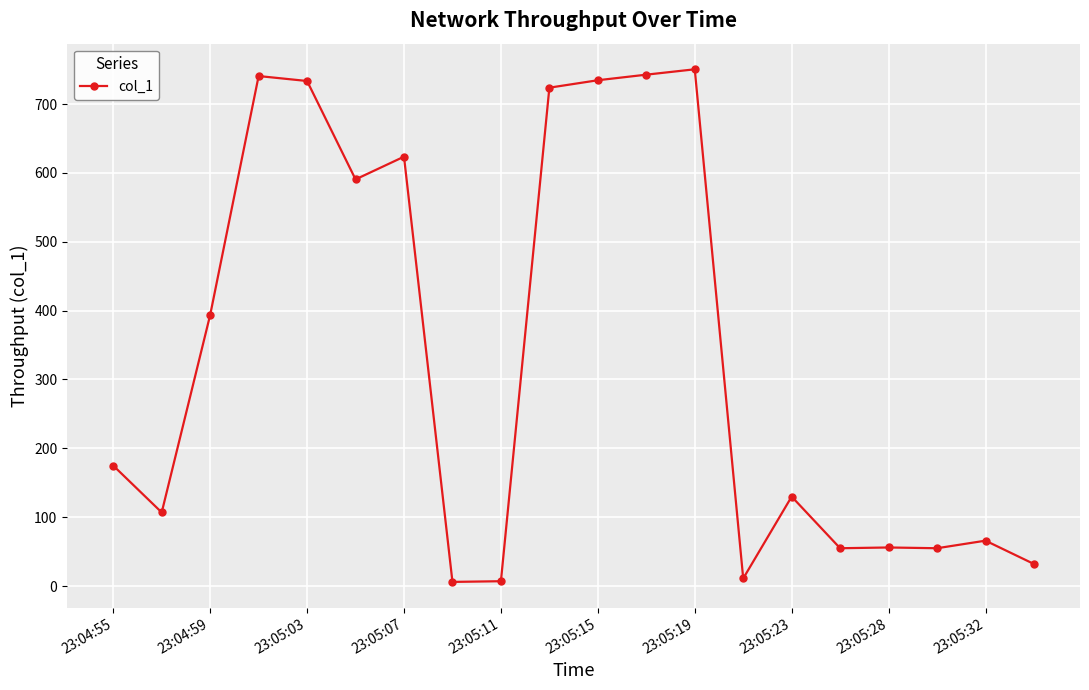

What is the value of the 1st point from the left?

174.9